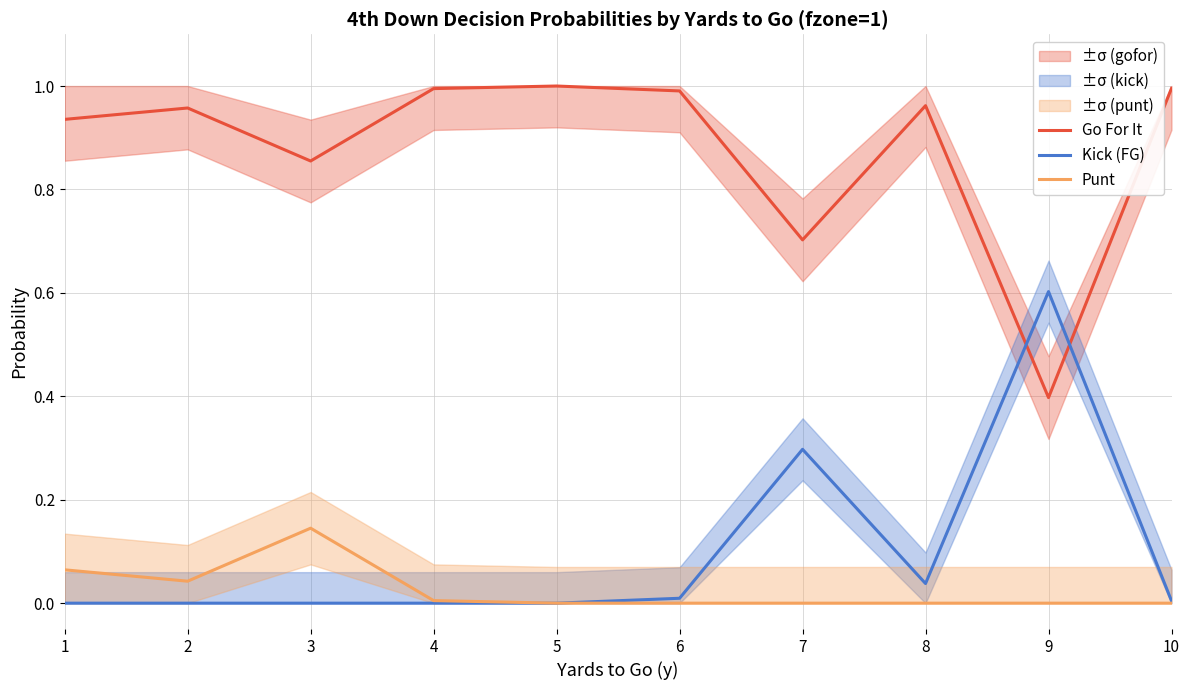

How many positive values does the Punt series have?

4